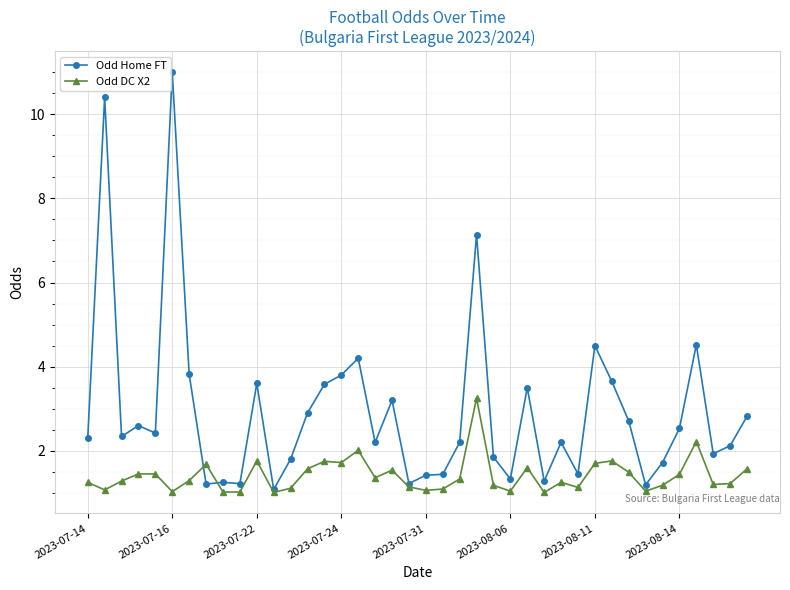

Which series has the widest spread of values?

Odd Home FT